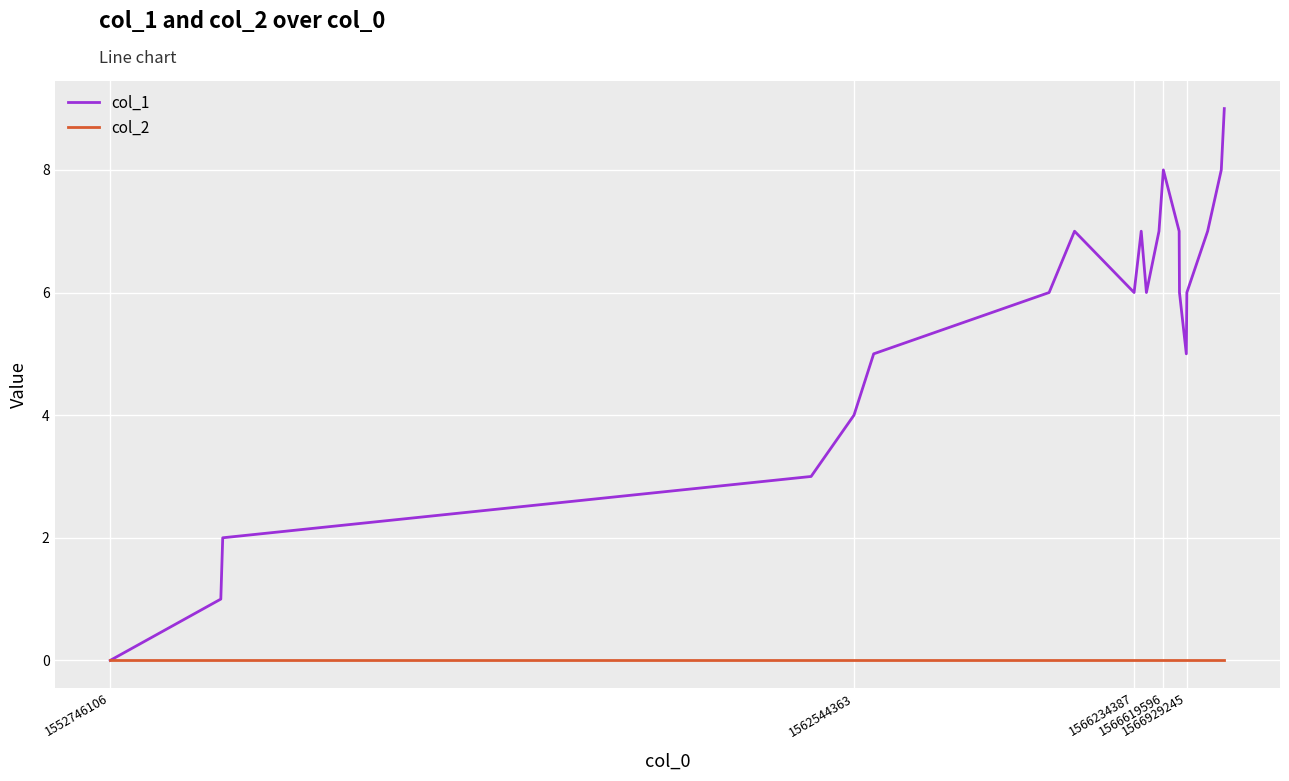

Which series has the largest total across all categories?

col_1